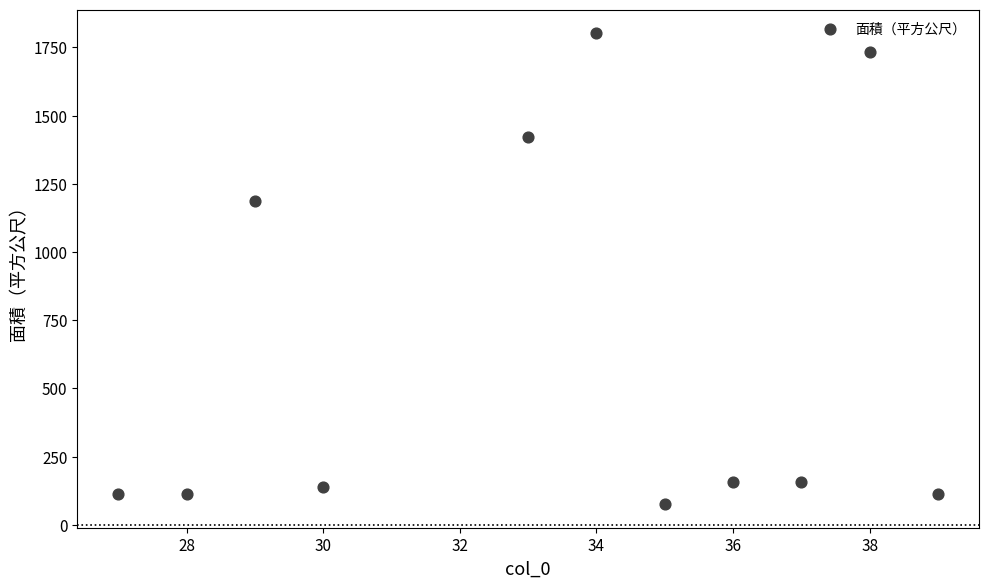

What is the average X value?

33.3